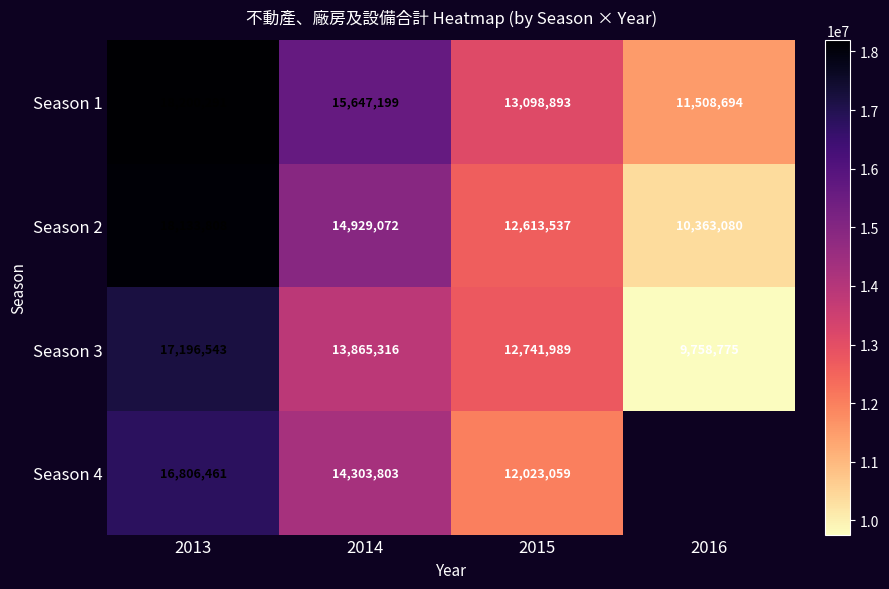

What is the total value across all series at 2014?

58745390